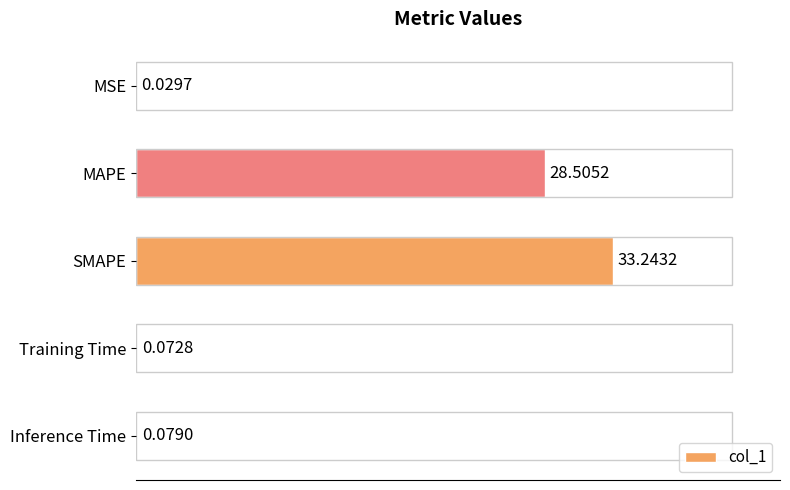

What is the sum of the values at SMAPE and Training Time?

33.3